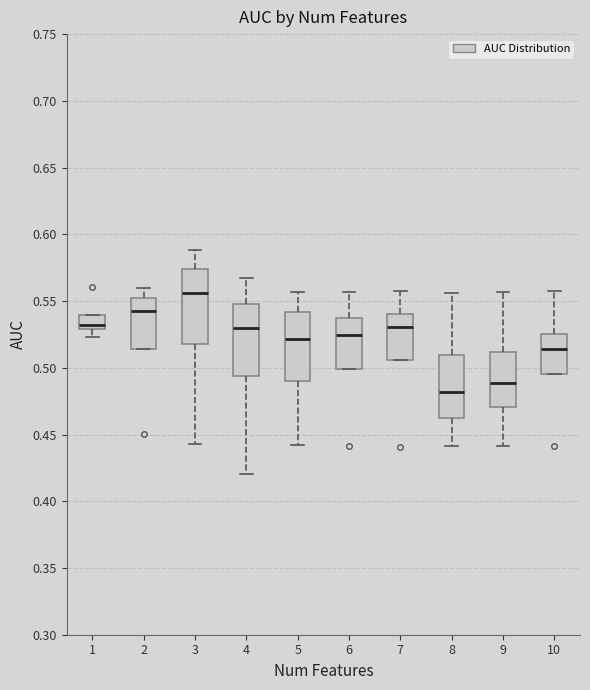

Where does the median line of the box at x = 3 sit on the y-axis? The values are not printed on the chart, so give them approximately, as read against the axis.

0.555